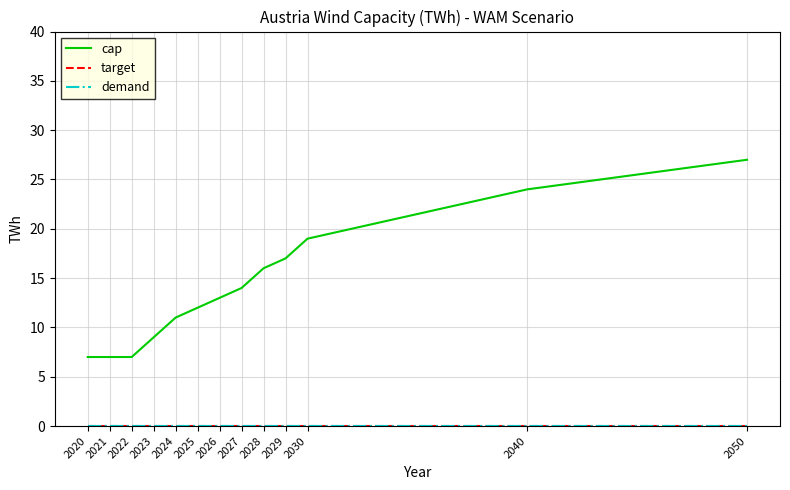

Is this an area chart (filled region under the line)?

No